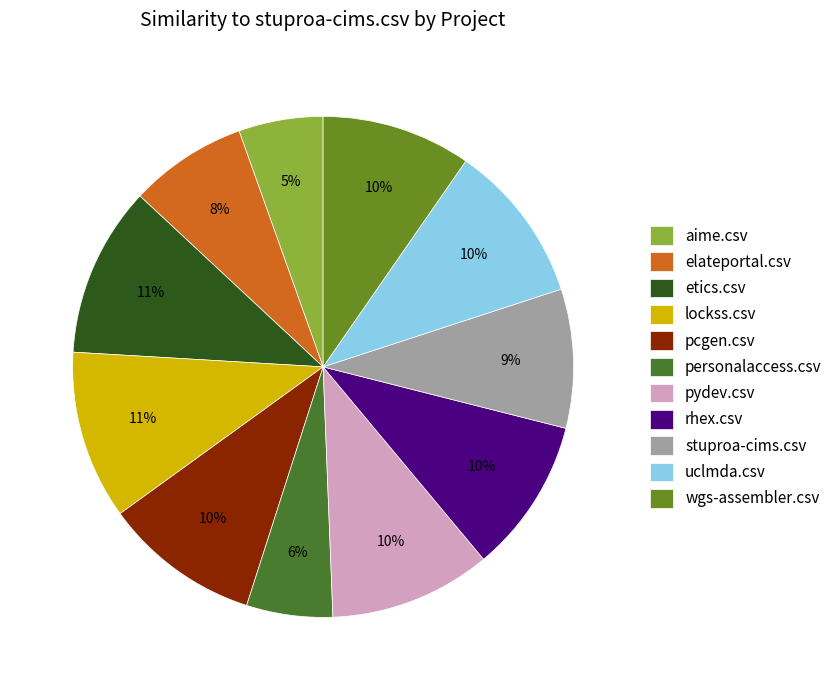

Is there any slice that represents more than half of the pie?

No